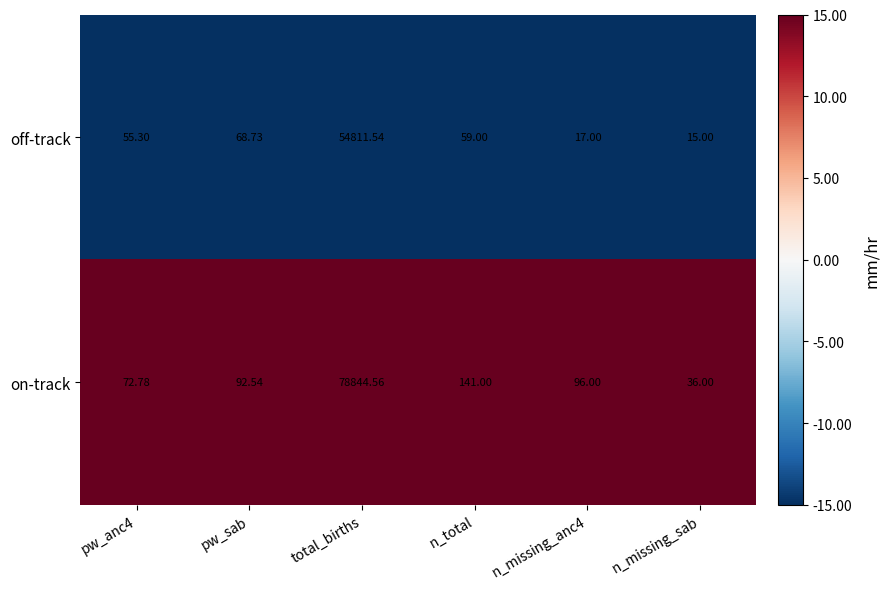

Which label corresponds to the smallest value in the chart?

n_missing_sab